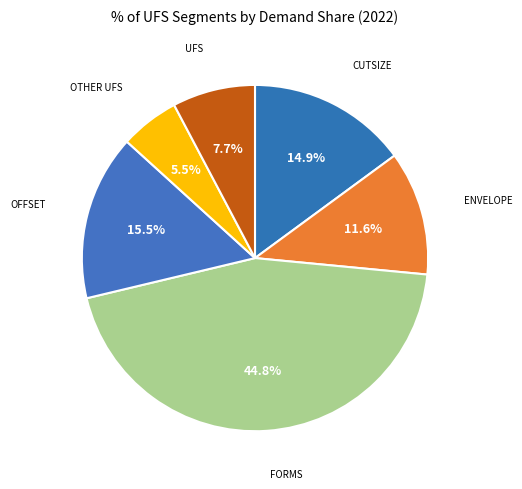

How many segments does this pie chart have?

6